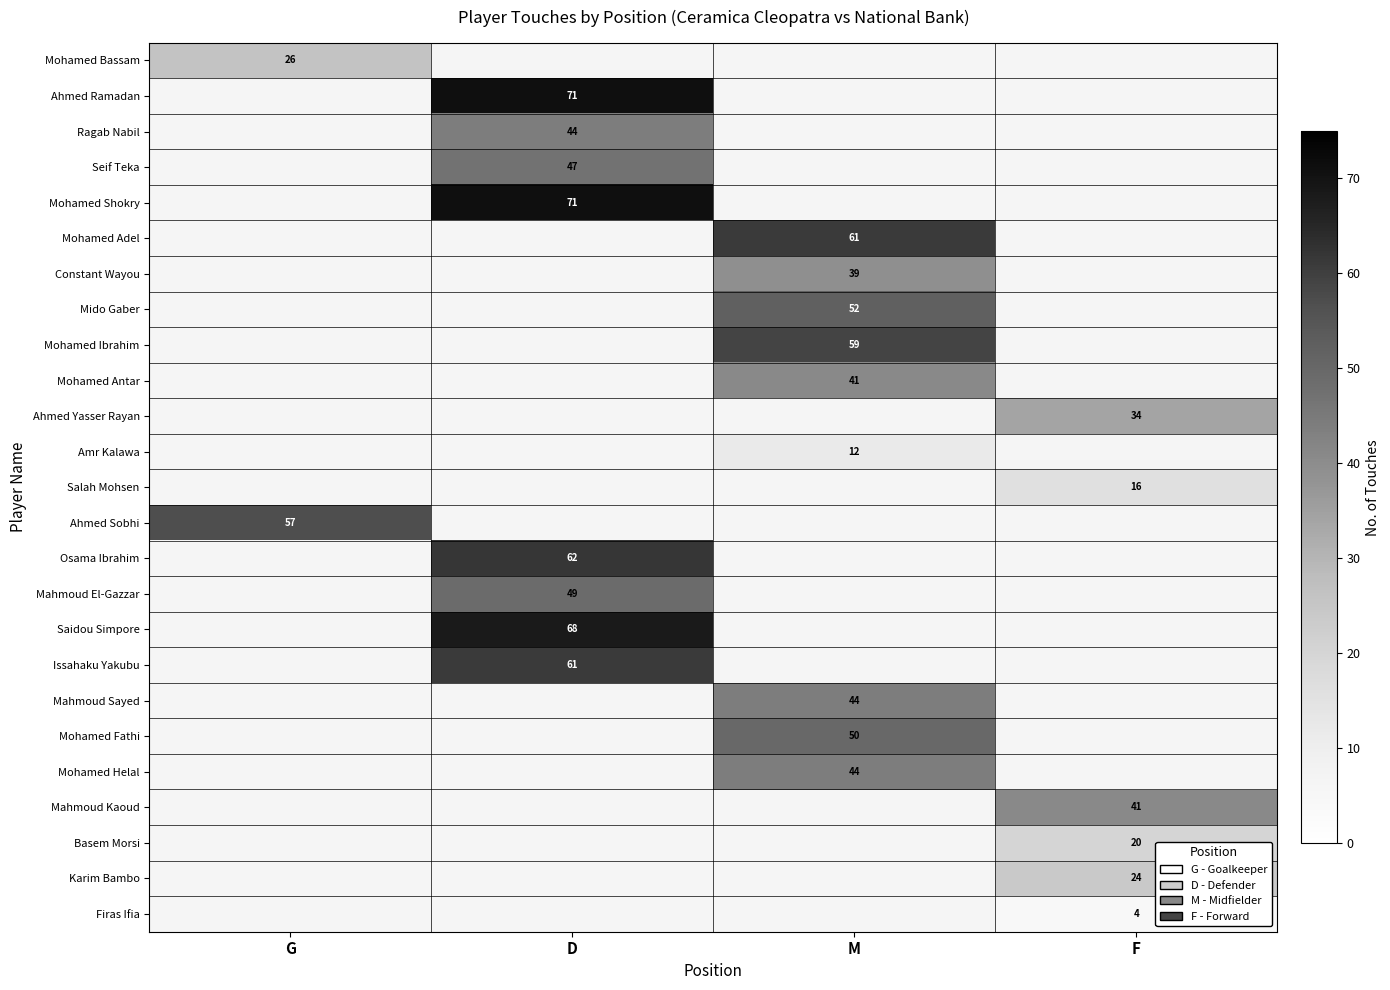

The Mohamed Fathi series shows 50 at M. True or false?

True